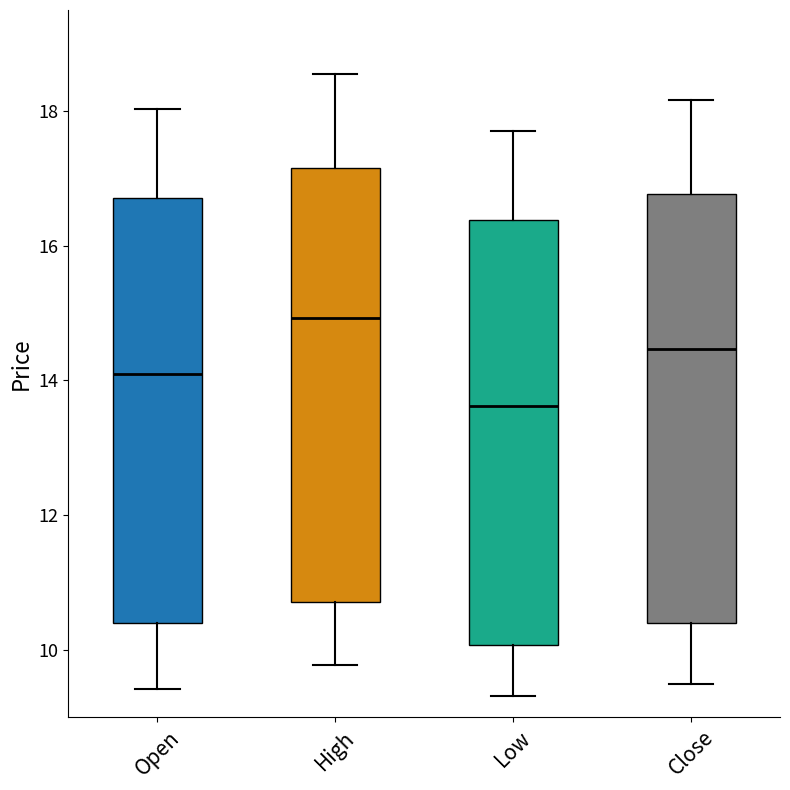

Where is the upper edge of the box for Open on the y-axis? The values are not printed on the chart, so give them approximately, as read against the axis.

16.8